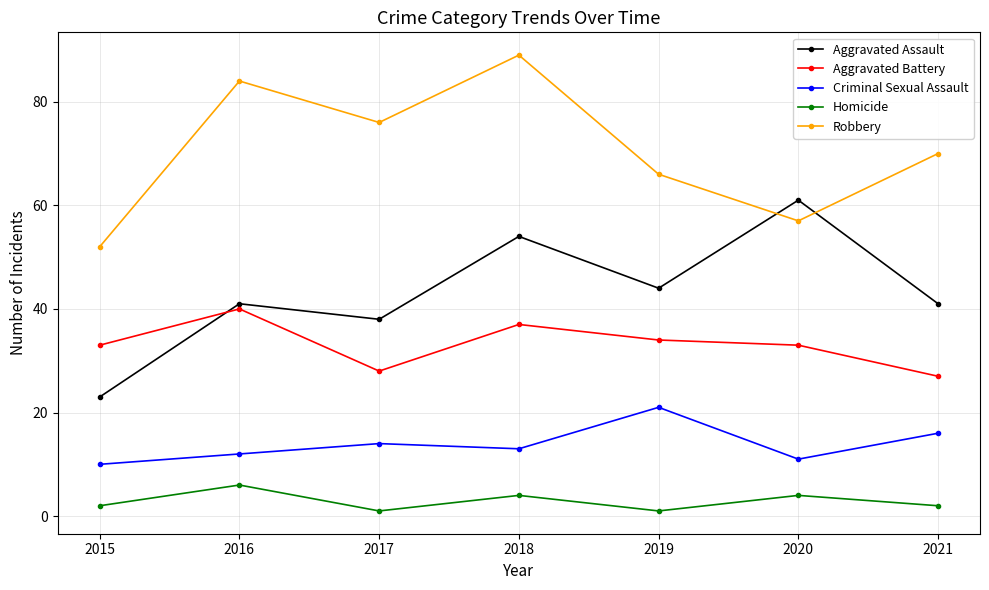

True or false: Robbery and Criminal Sexual Assault intersect in this chart.

False